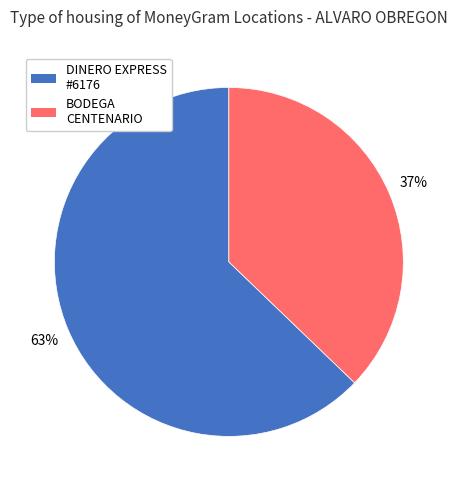

To the nearest percent, what is the difference between the largest and smallest slice percentages?

26%